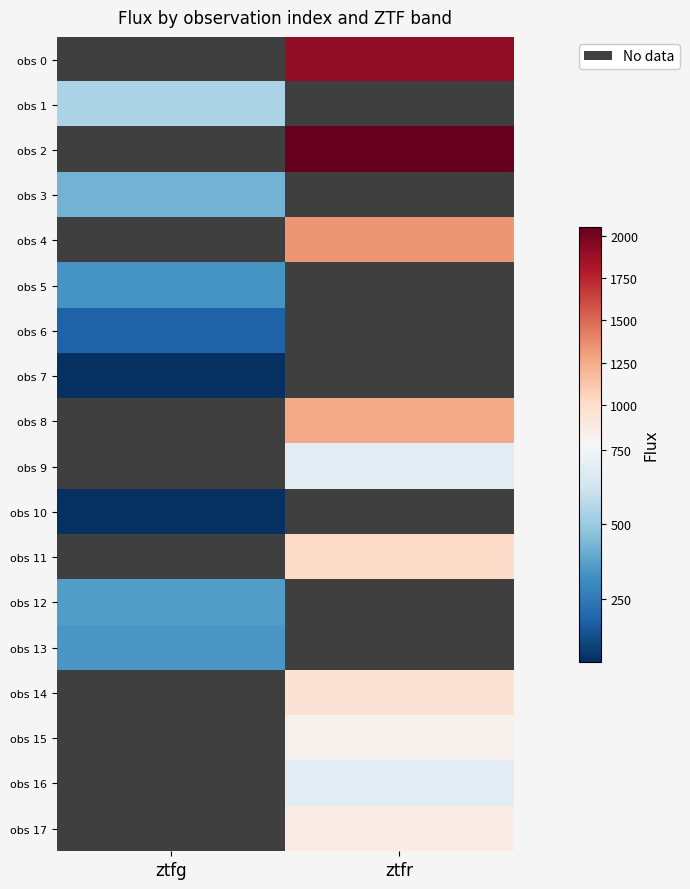

Read the obs 8 value at ztfr.

1260.2